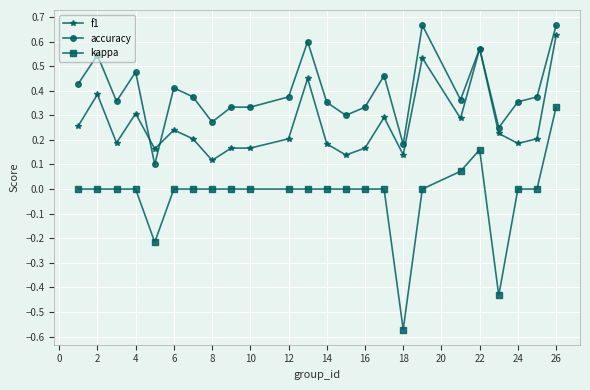

True or false: kappa and f1 intersect in this chart.

False